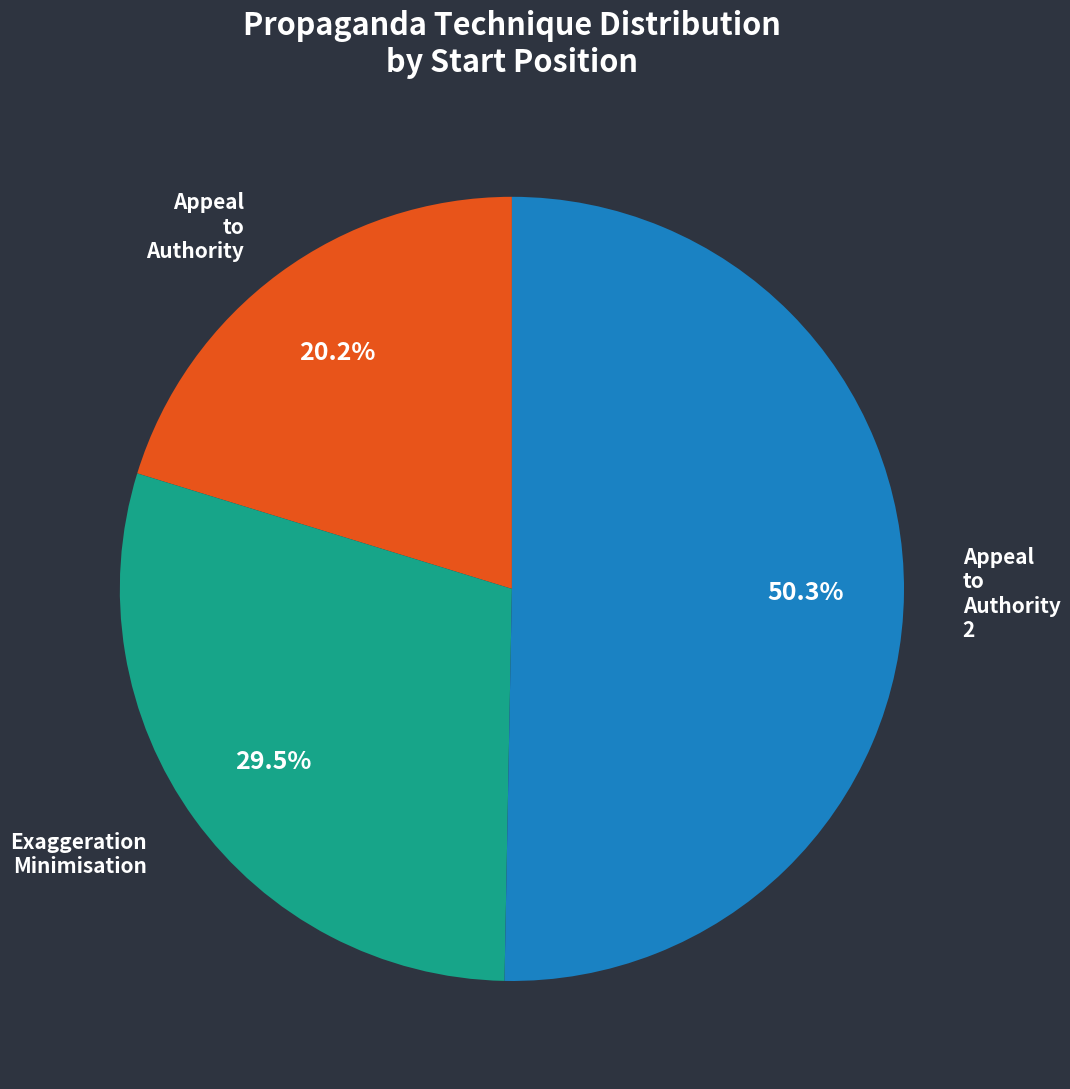

How many segments does this pie chart have?

3